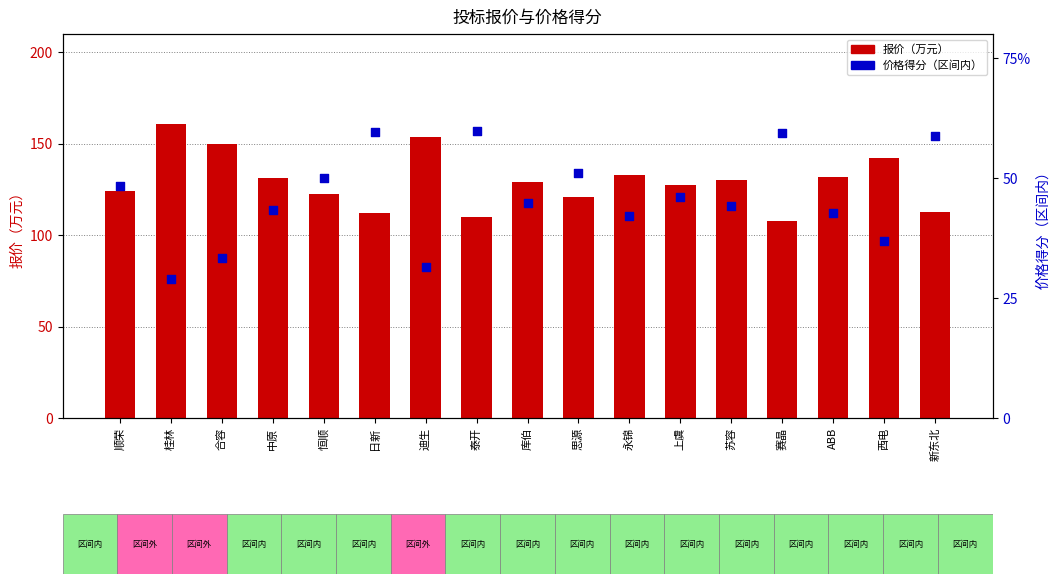

What is the total value across all series at ABB?

174.8